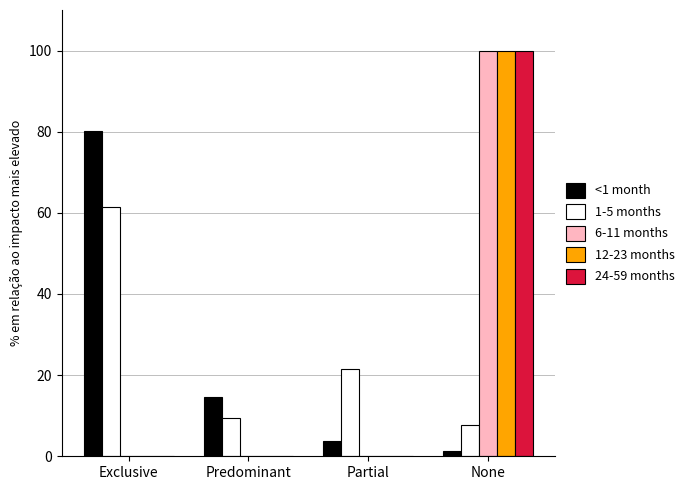

Which label corresponds to the largest value in the chart?

None